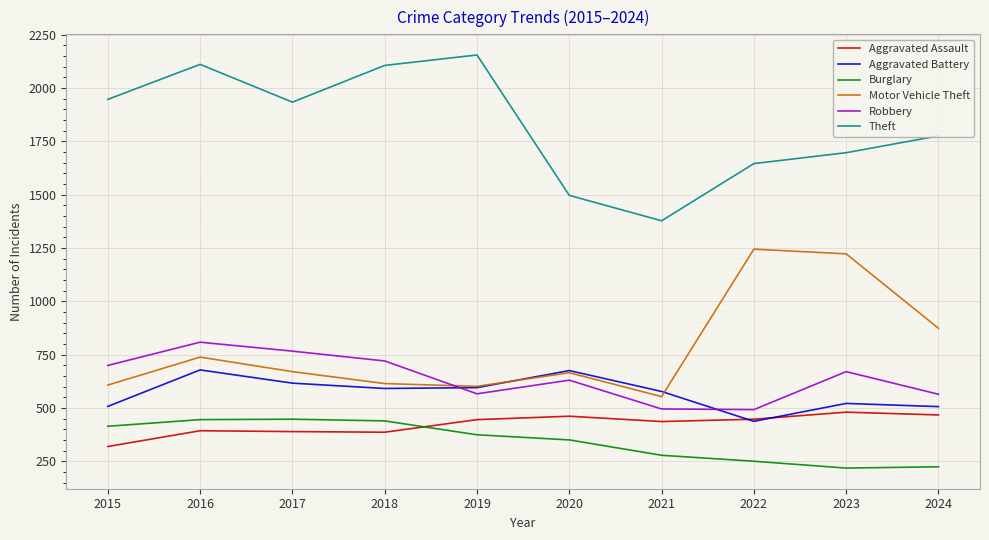

What is the smallest value displayed?

218